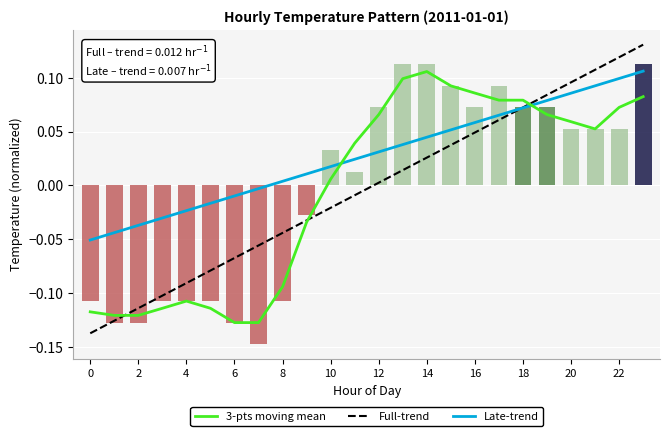

True or false: Late-trend has a value of -0.0 at 6.

False